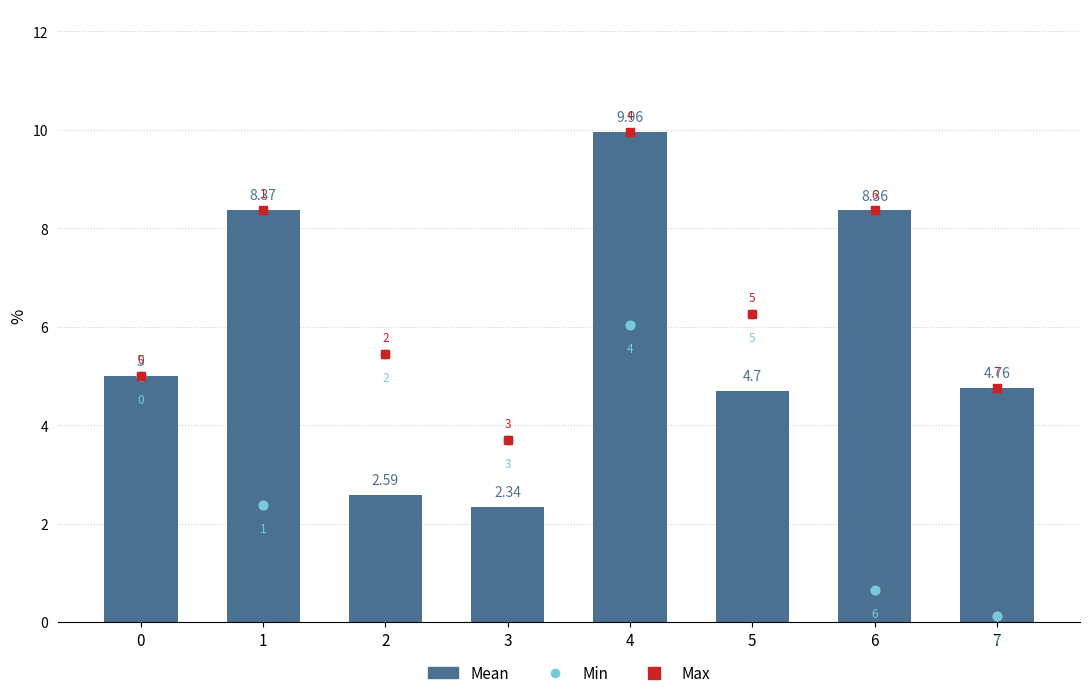

What is the total value across all series at 5?

17.2